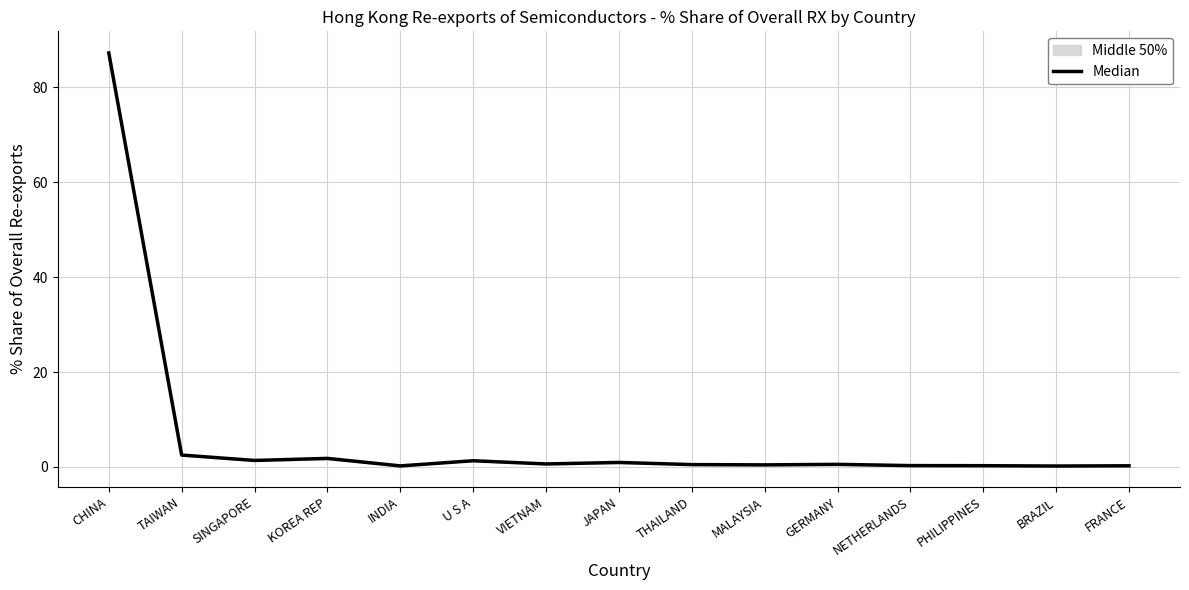

What is the greatest value displayed?

87.2